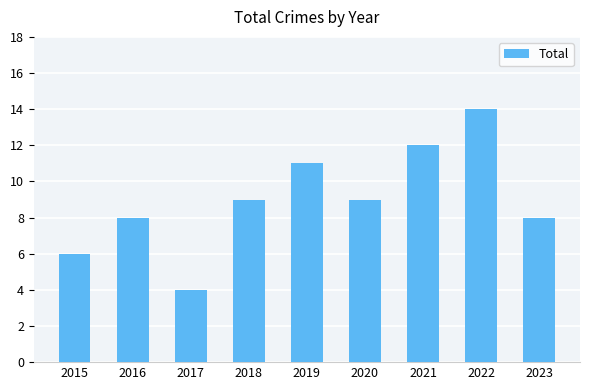

Which has a higher value, 2017 or 2019?

2019